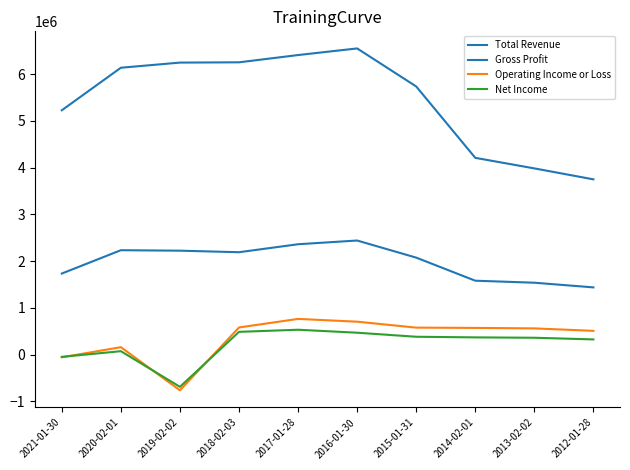

What is the total value across all series at 2016-01-30?

10162200